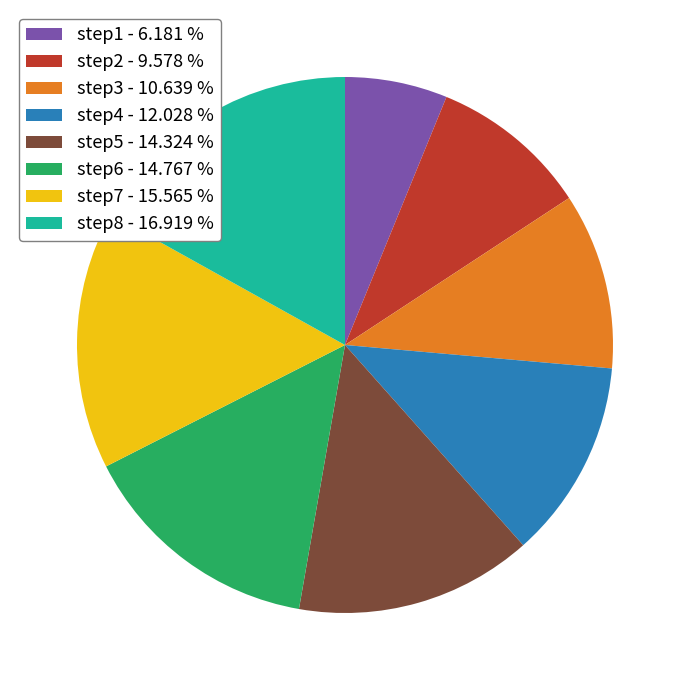

Count the number of slices in the pie.

8